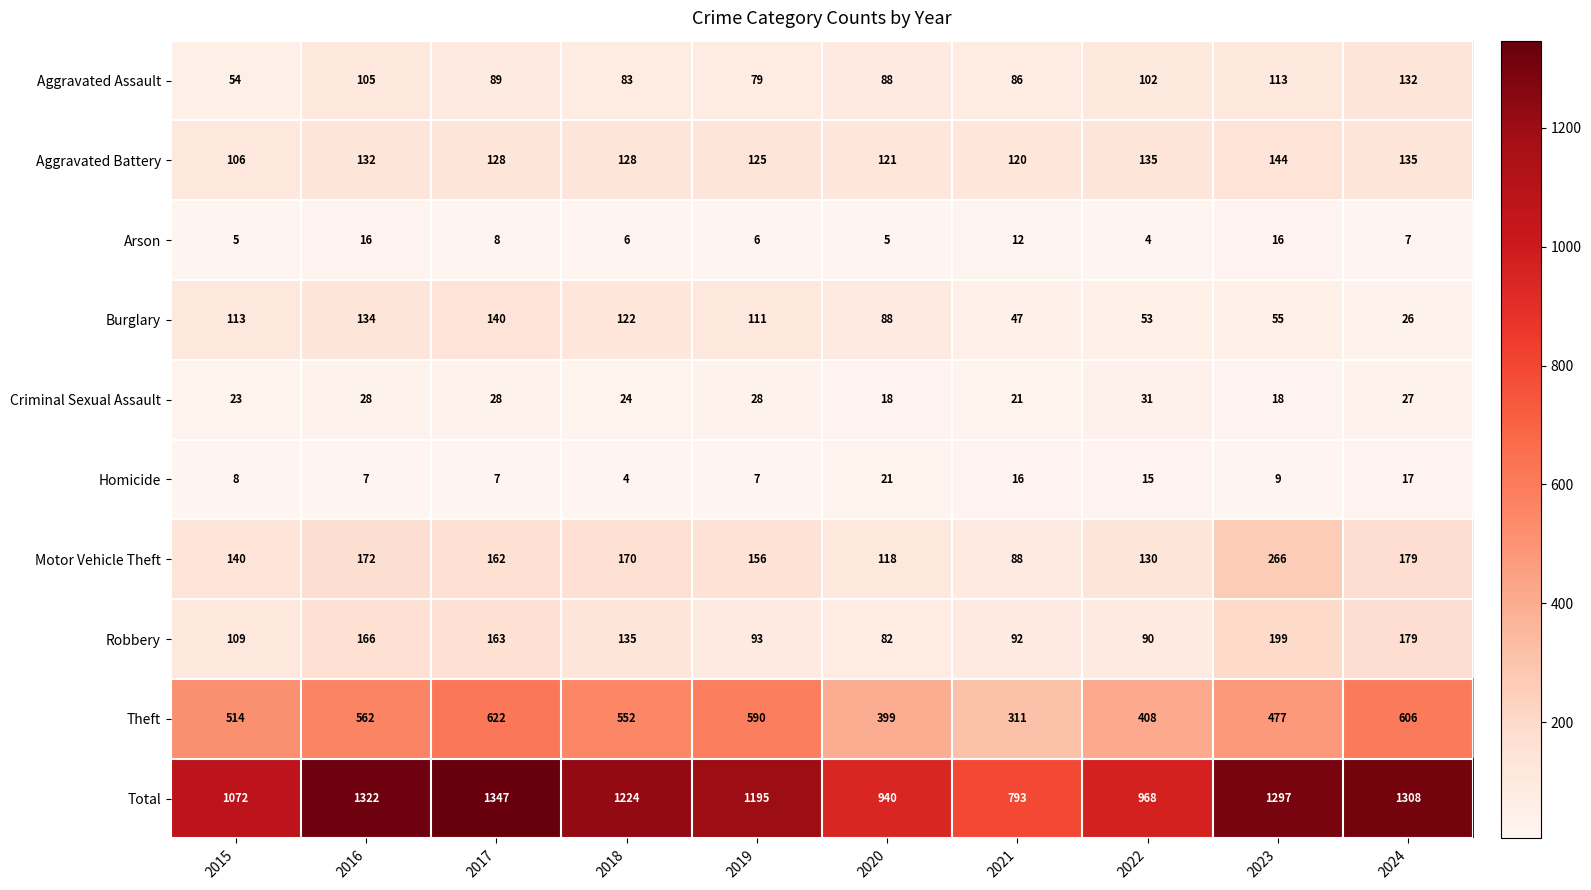

The Aggravated Battery series shows 31 at 2018. True or false?

False